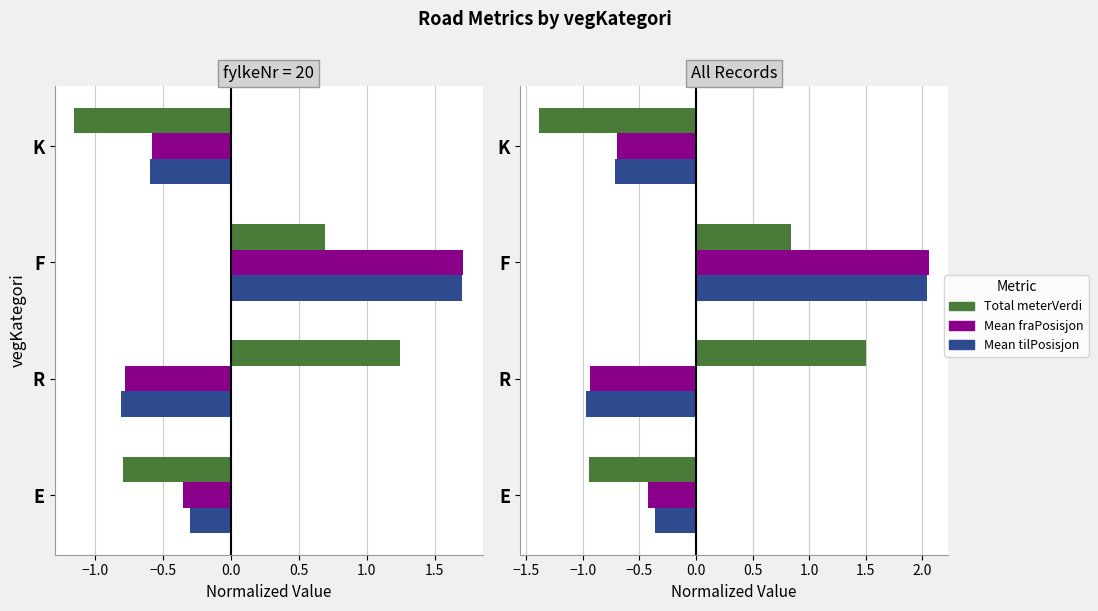

The value of Mean fraPosisjon at E is -0.4. True or false?

True